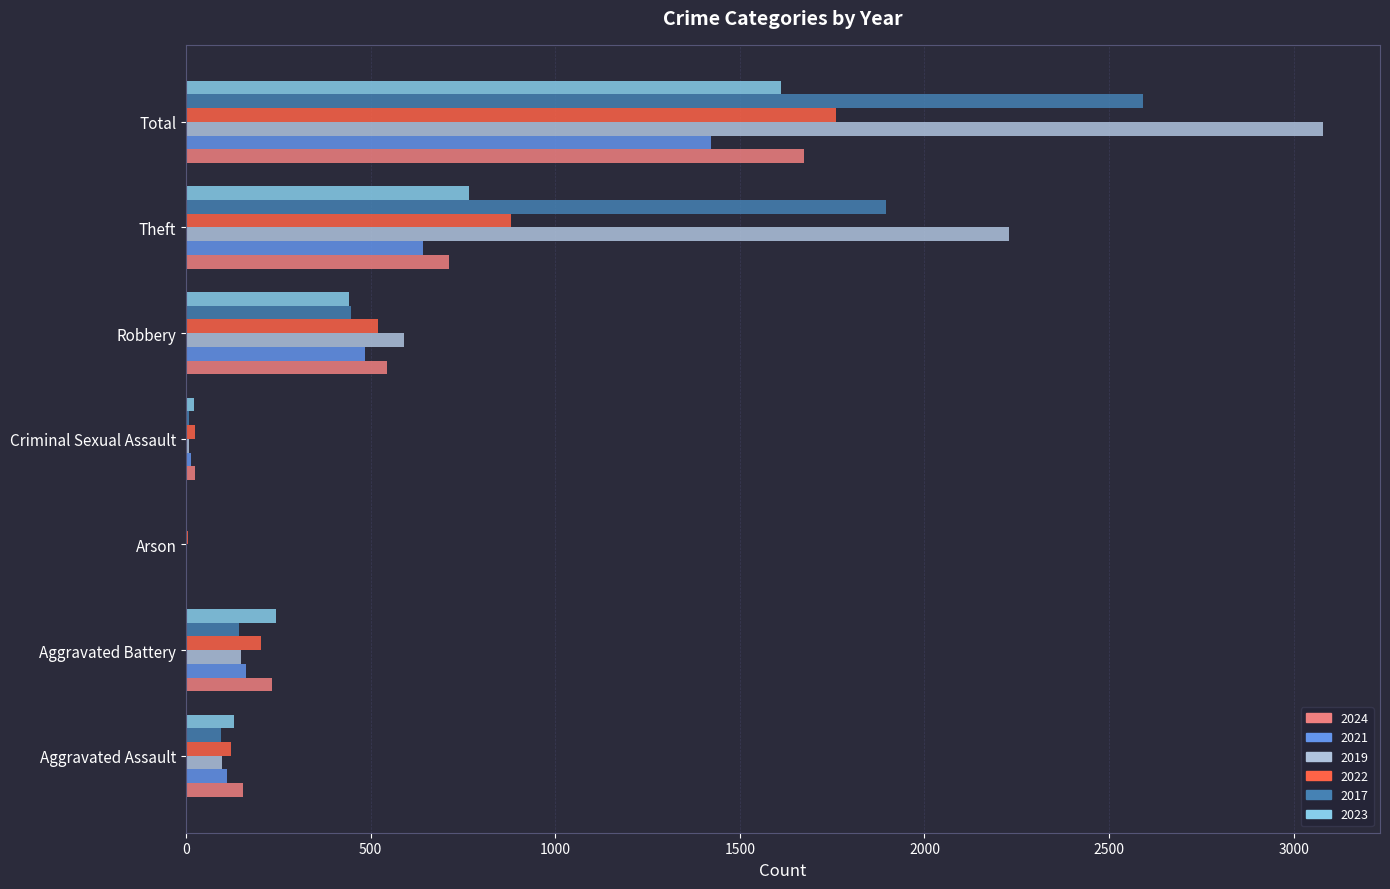

What is the sum of all 2021 values?

2838